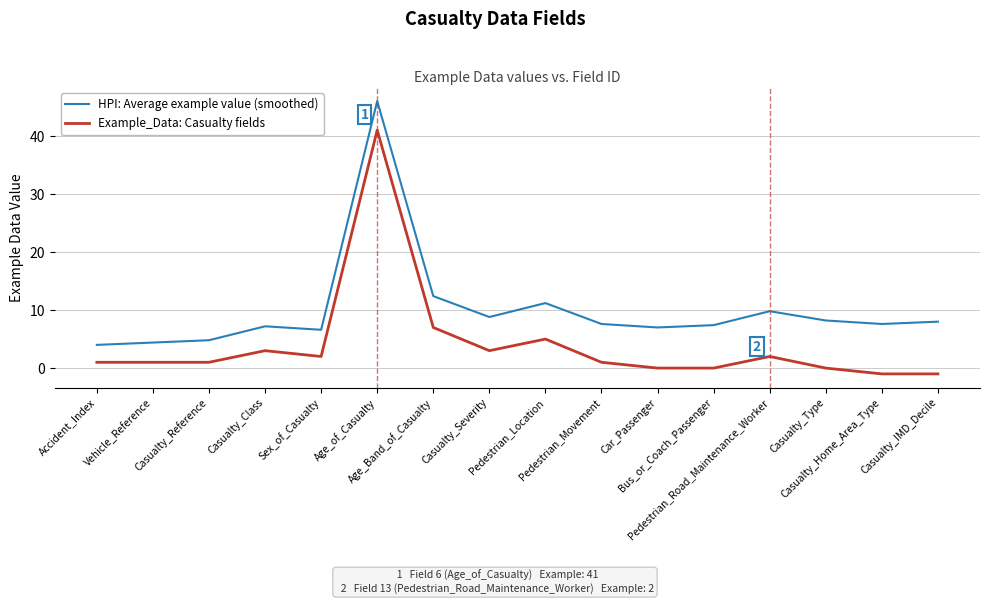

What is the sum of the HPI: Average example value (smoothed) values at Pedestrian_Location and Sex_of_Casualty?

17.8